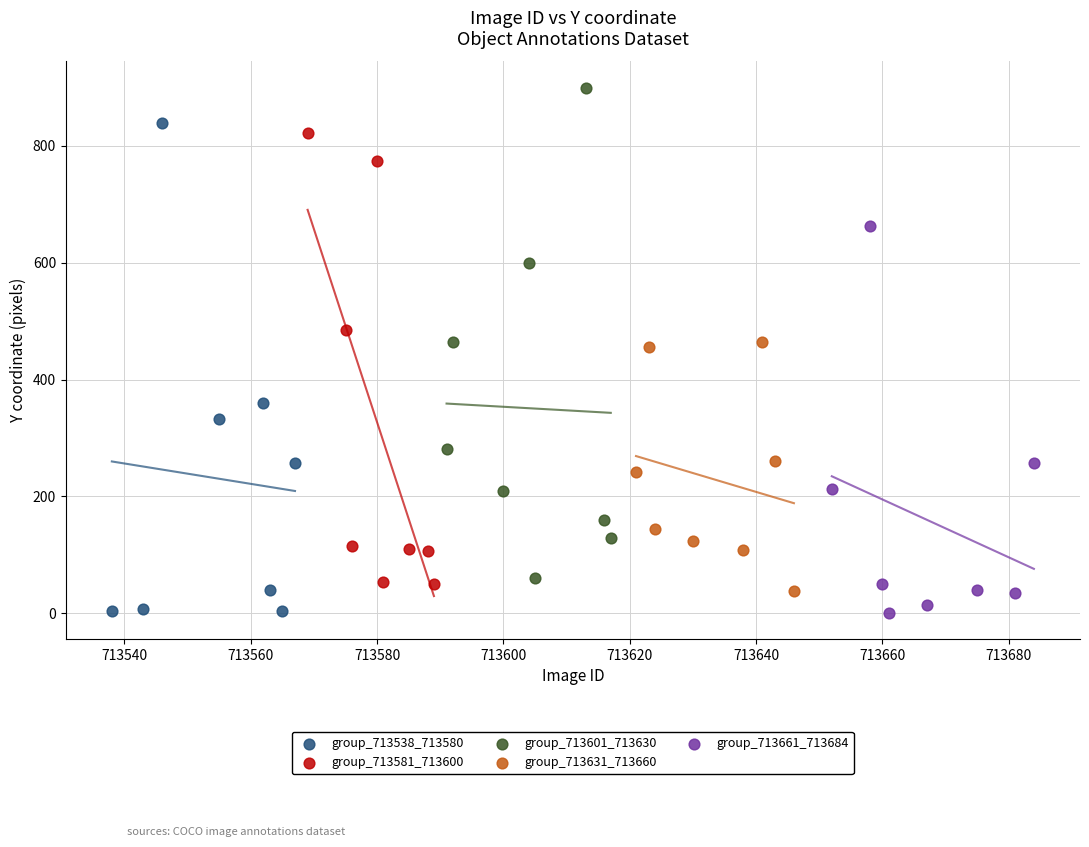

Which series contains the highest Y value?

group_713601_713630